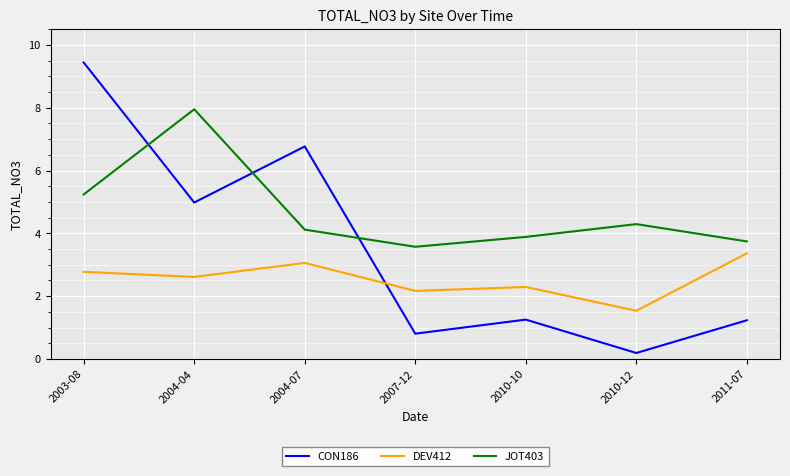

In CON186, how many points are lower than both neighbors (excluding endpoints)?

3